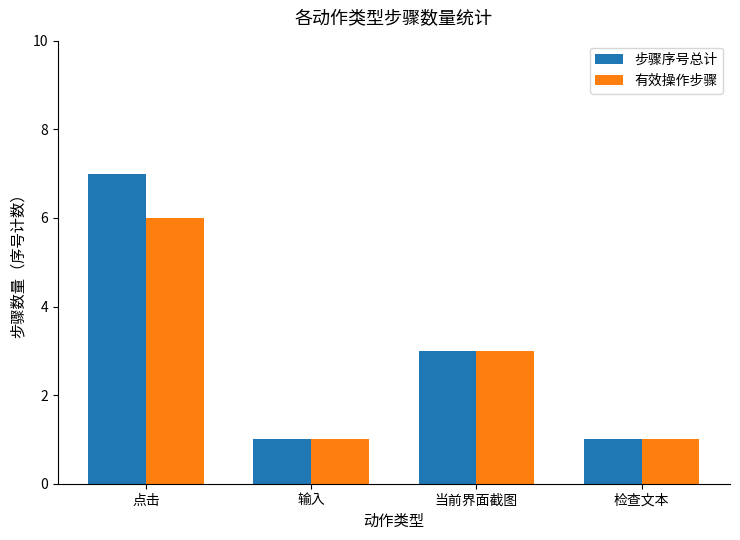

Rank the series by their maximum value, from lowest to highest.

有效操作步骤, 步骤序号总计